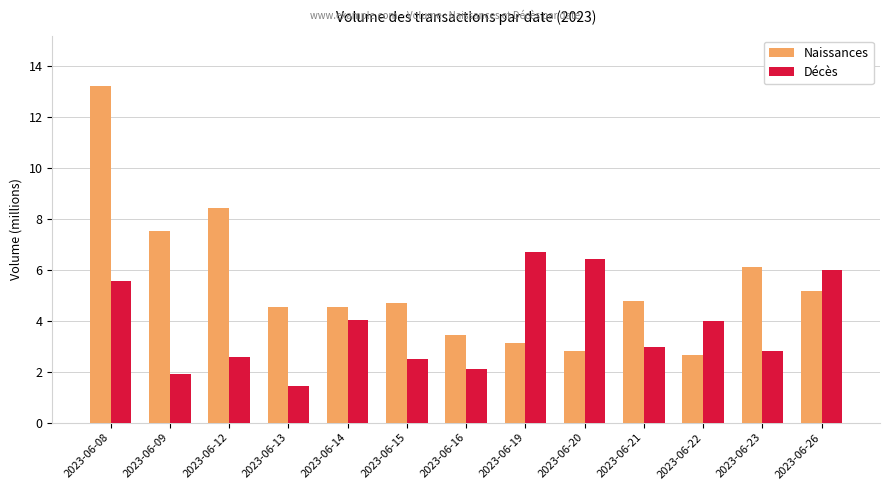

The Décès series shows 2.8 at 2023-06-23. True or false?

True